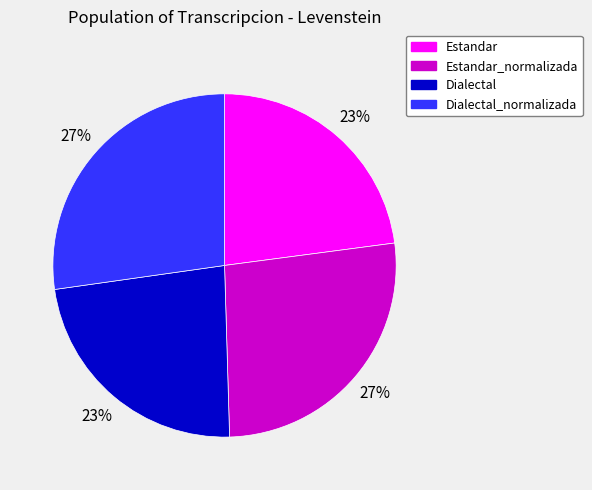

Does any single category account for the majority?

No